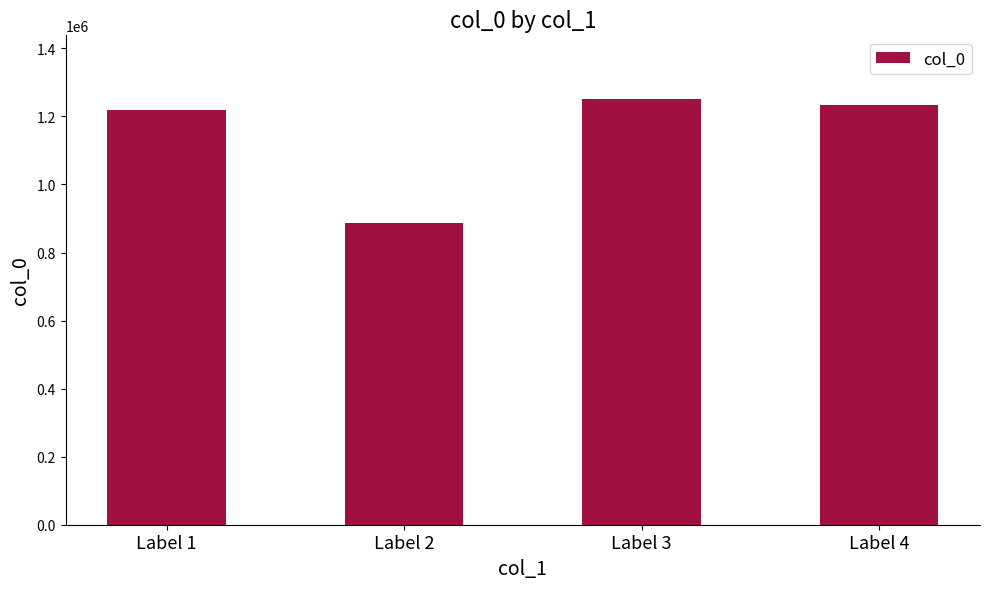

How many data points does each series have?

4